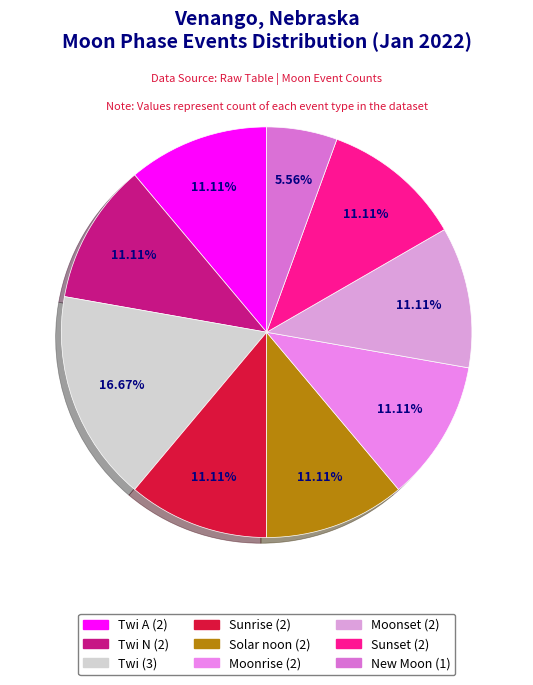

Count the number of slices in the pie.

9